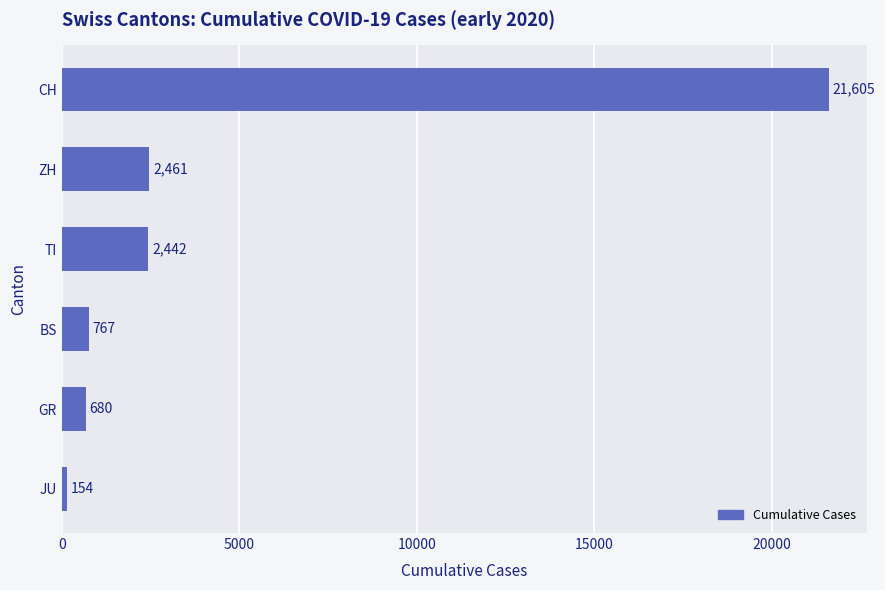

How many distinct data groups are displayed?

1